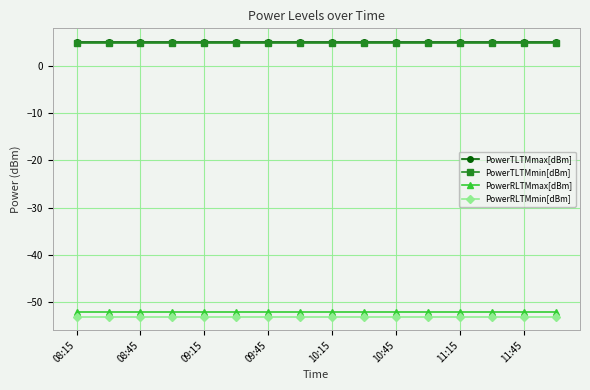

What is the value of the PowerTLTMmax[dBm] point at the 9th from the left?

5.0